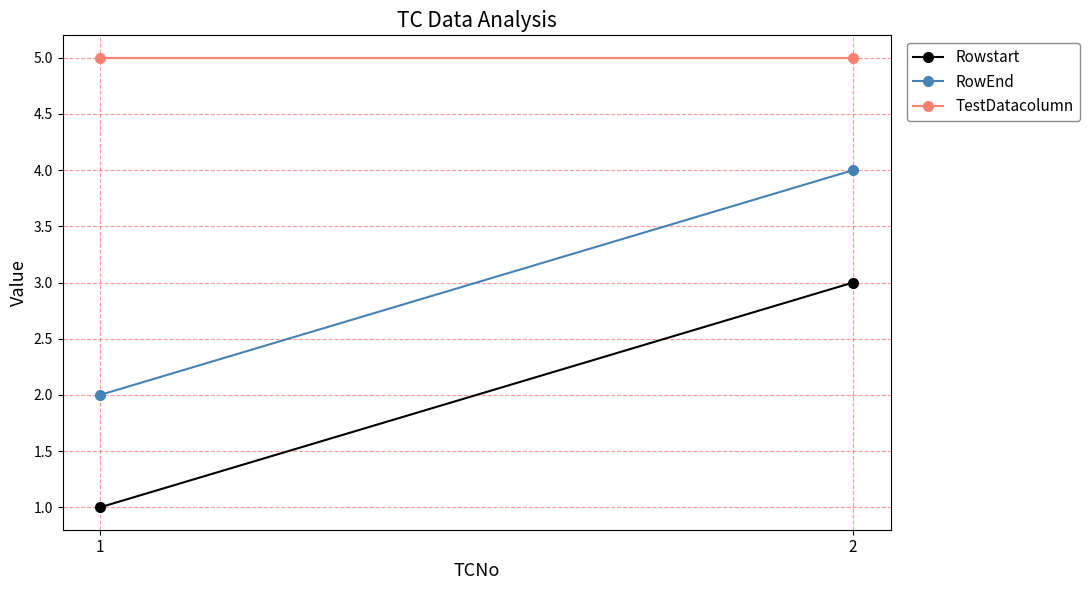

What is the highest value of the TestDatacolumn series?

5